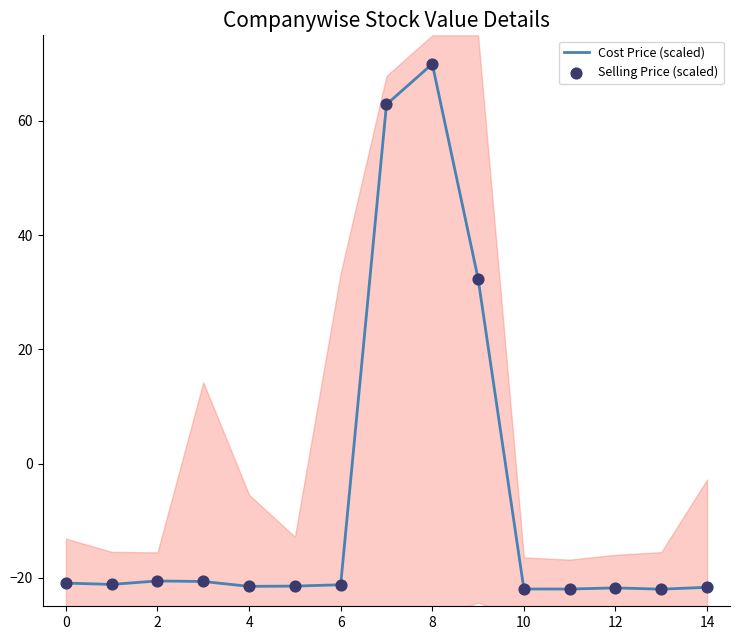

The Cost Price (scaled) series shows -32.4 at 6. True or false?

False